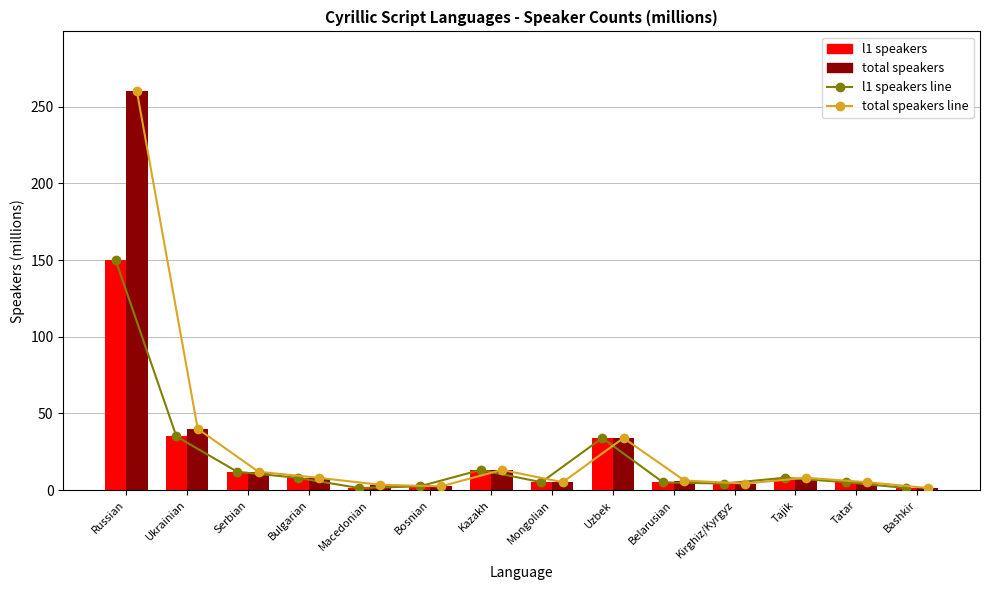

Reading left to right, extract all data points from this chart.

l1 speakers line: 150.0	35.0	12.0	8.0	1.4	2.5	13.2	5.2	34.0	5.1	4.3	8.1	5.2	1.4
total speakers line: 260.0	40.0	12.0	8.0	3.5	2.5	13.2	5.2	34.0	6.3	4.3	8.1	5.2	1.4
l1 speakers: 150.0	35.0	12.0	8.0	1.4	2.5	13.2	5.2	34.0	5.1	4.3	8.1	5.2	1.4
total speakers: 260.0	40.0	12.0	8.0	3.5	2.5	13.2	5.2	34.0	6.3	4.3	8.1	5.2	1.4